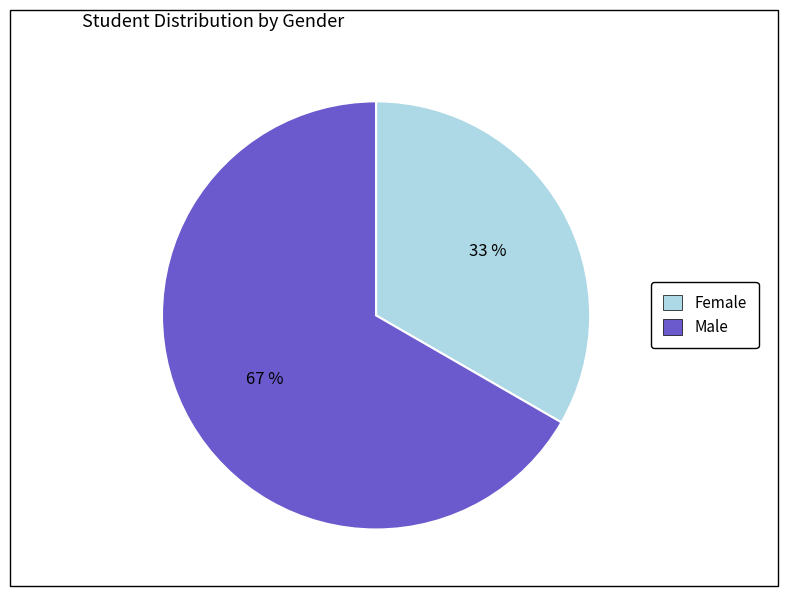

Rank the categories by value from lowest to highest.

Female, Male